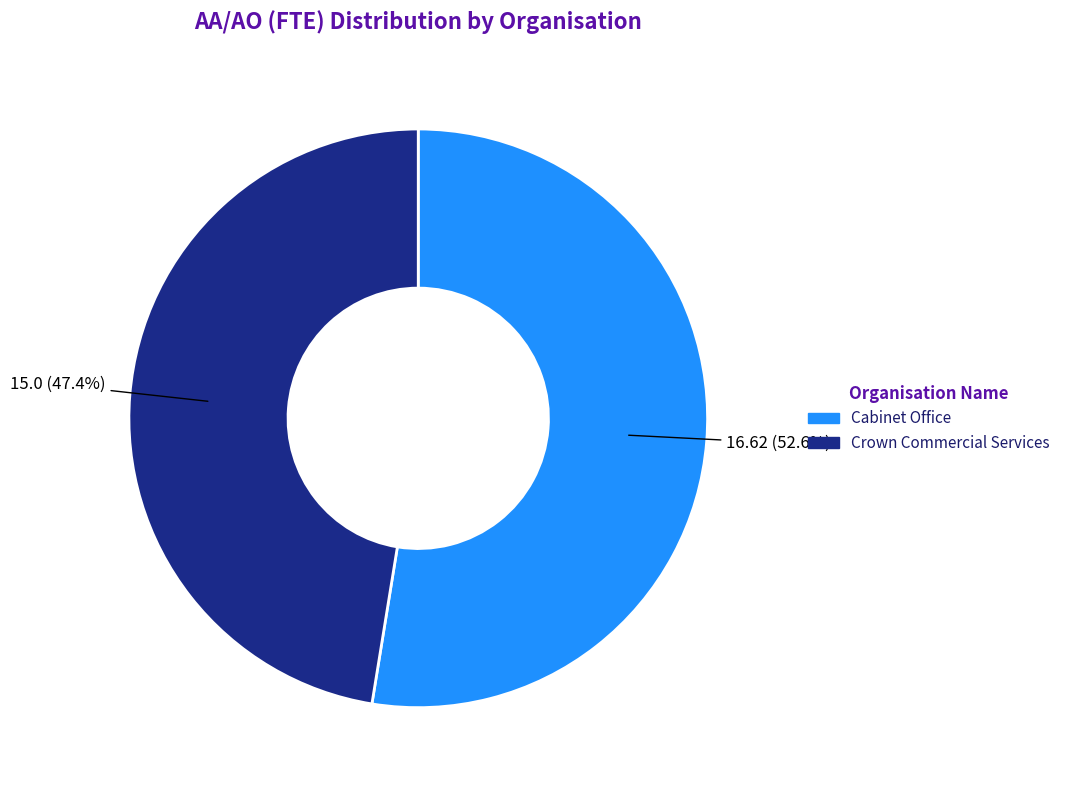

Does Crown Commercial Services account for over 50% of the chart?

No